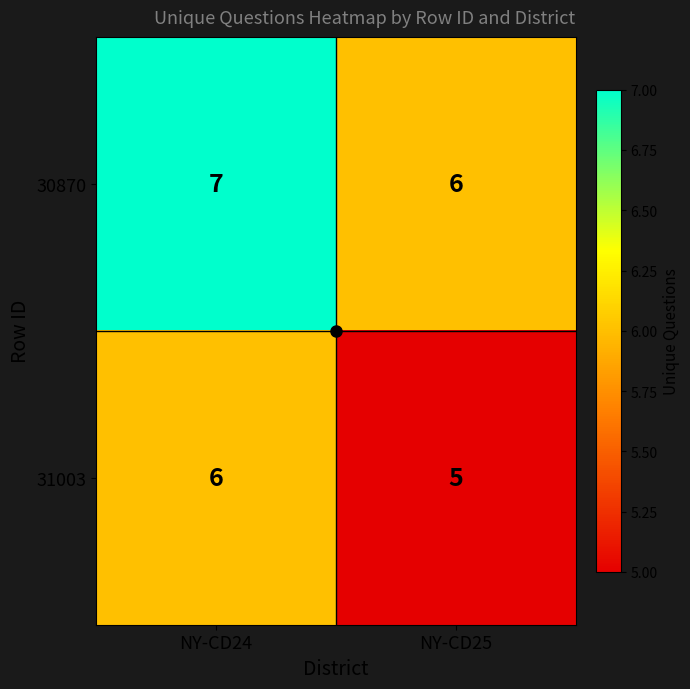

Where is 31003 nearest to the value 5?

NY-CD25